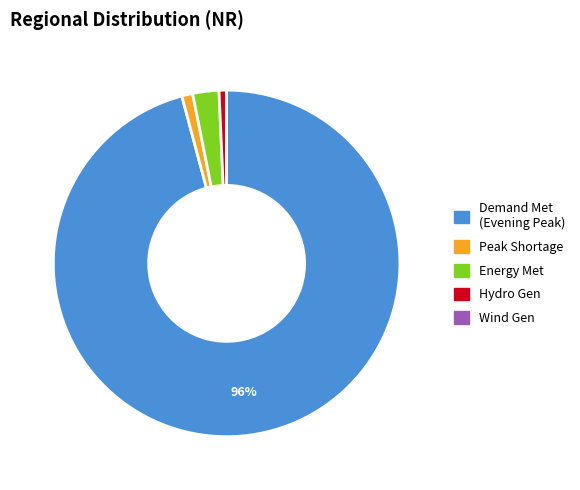

Does any single category account for the majority?

Yes